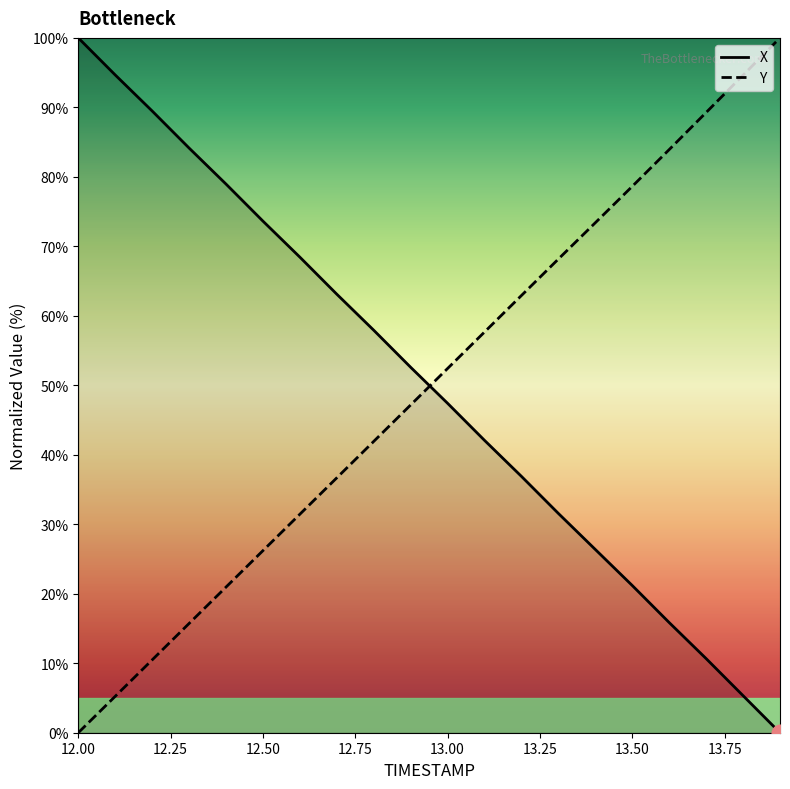

Which has a higher value, 12.9 or 12.4?

12.4